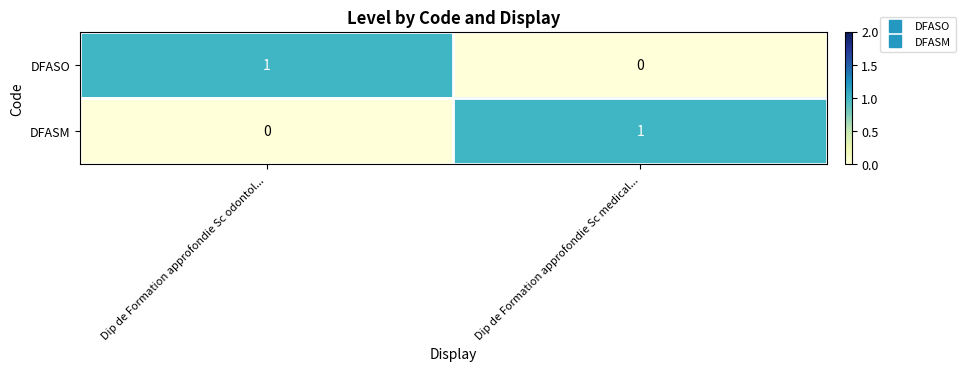

Is the value of DFASM at Dip de Formation approfondie Sc medical... greater than the value of DFASO at Dip de Formation approfondie Sc medical...?

Yes